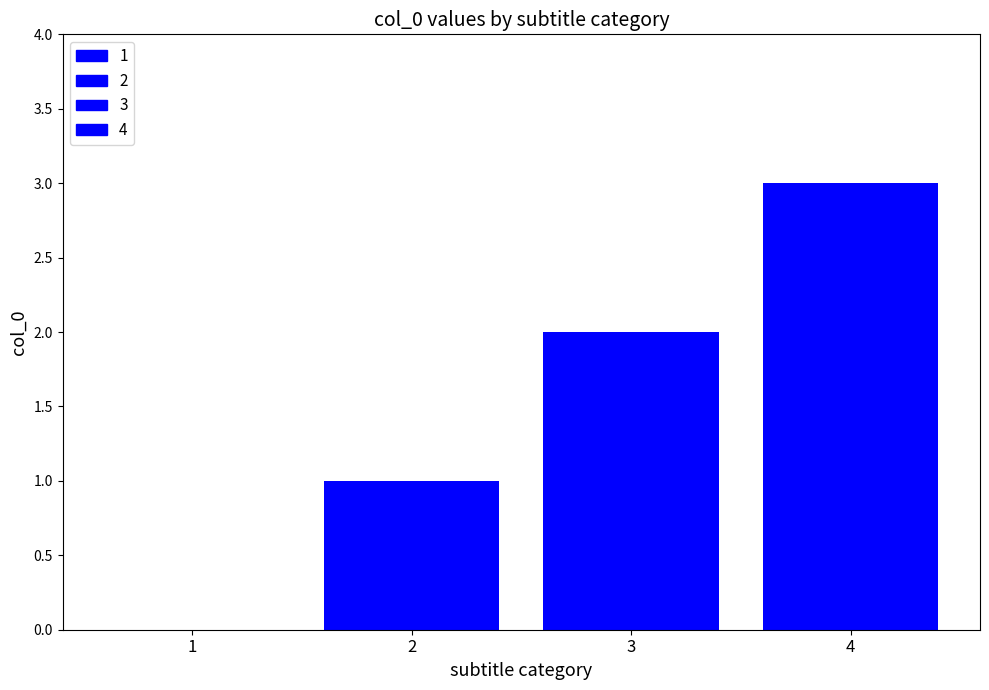

What is the difference between the maximum and second lowest values?

2